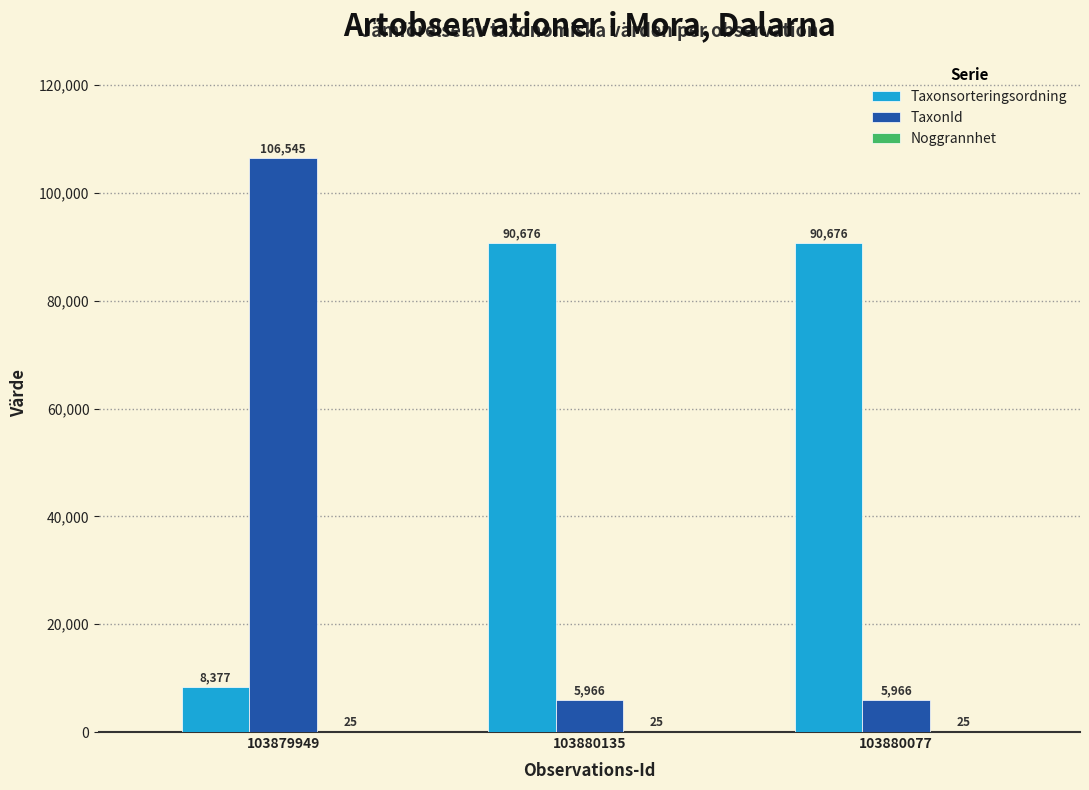

How many groups of bars are there?

3